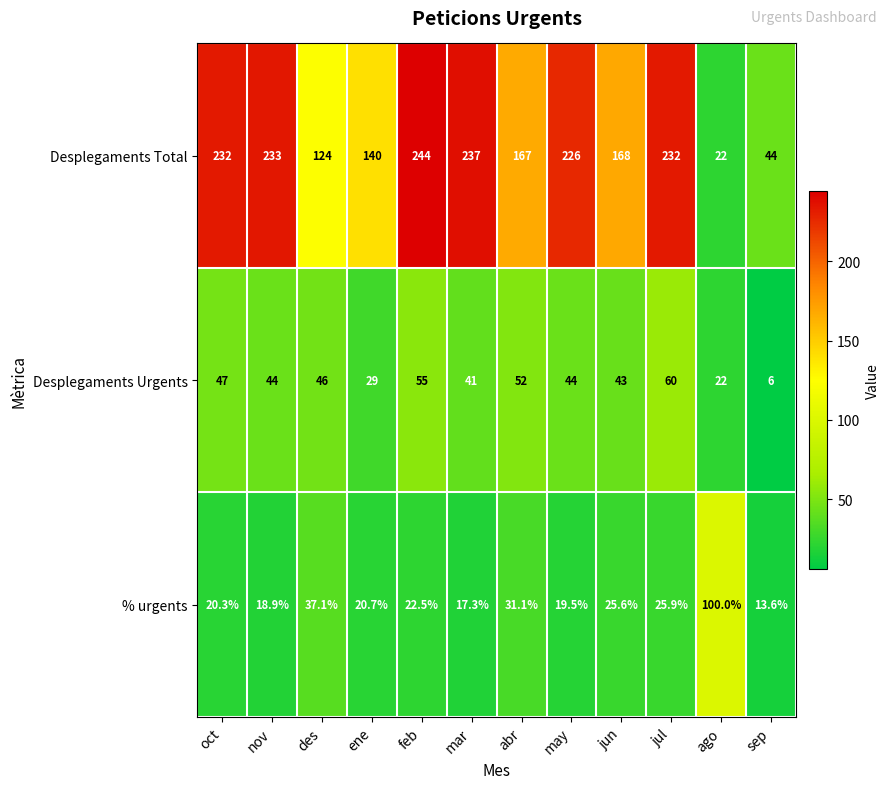

Read the % urgents value at abr.

31.1